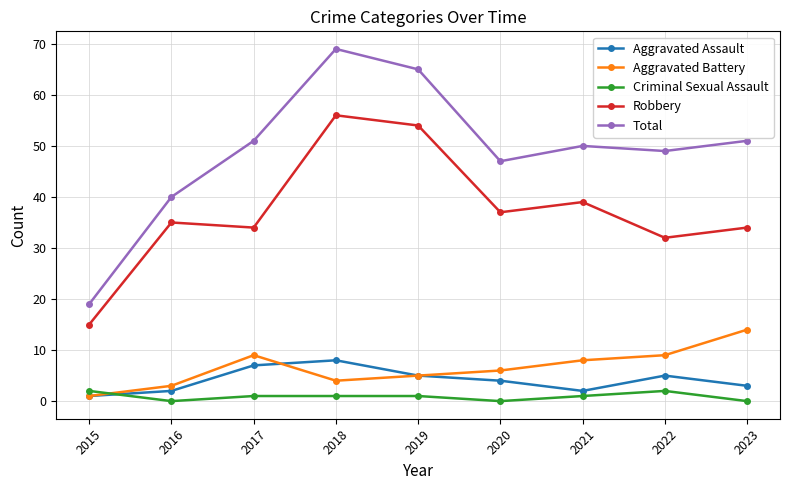

What is the difference between the second highest and minimum values in the Criminal Sexual Assault series?

2